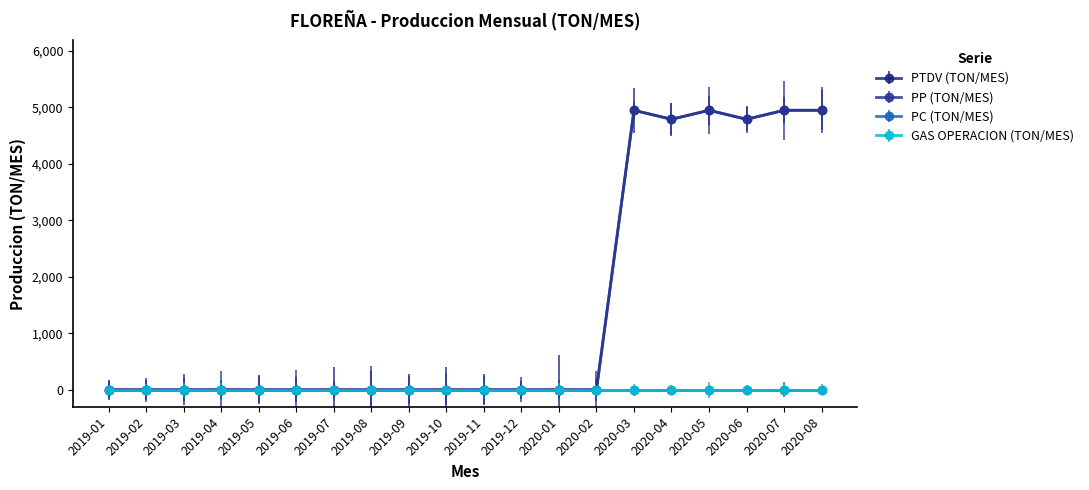

True or false: PTDV (TON/MES) and PP (TON/MES) cross at least once.

False